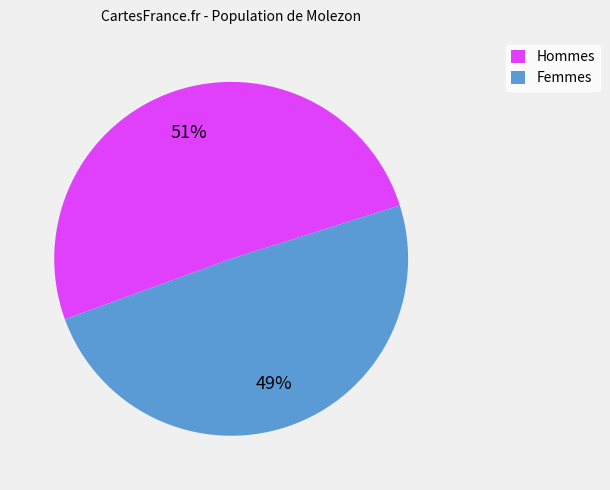

To the nearest percent, what percentage of the pie is Femmes?

49%